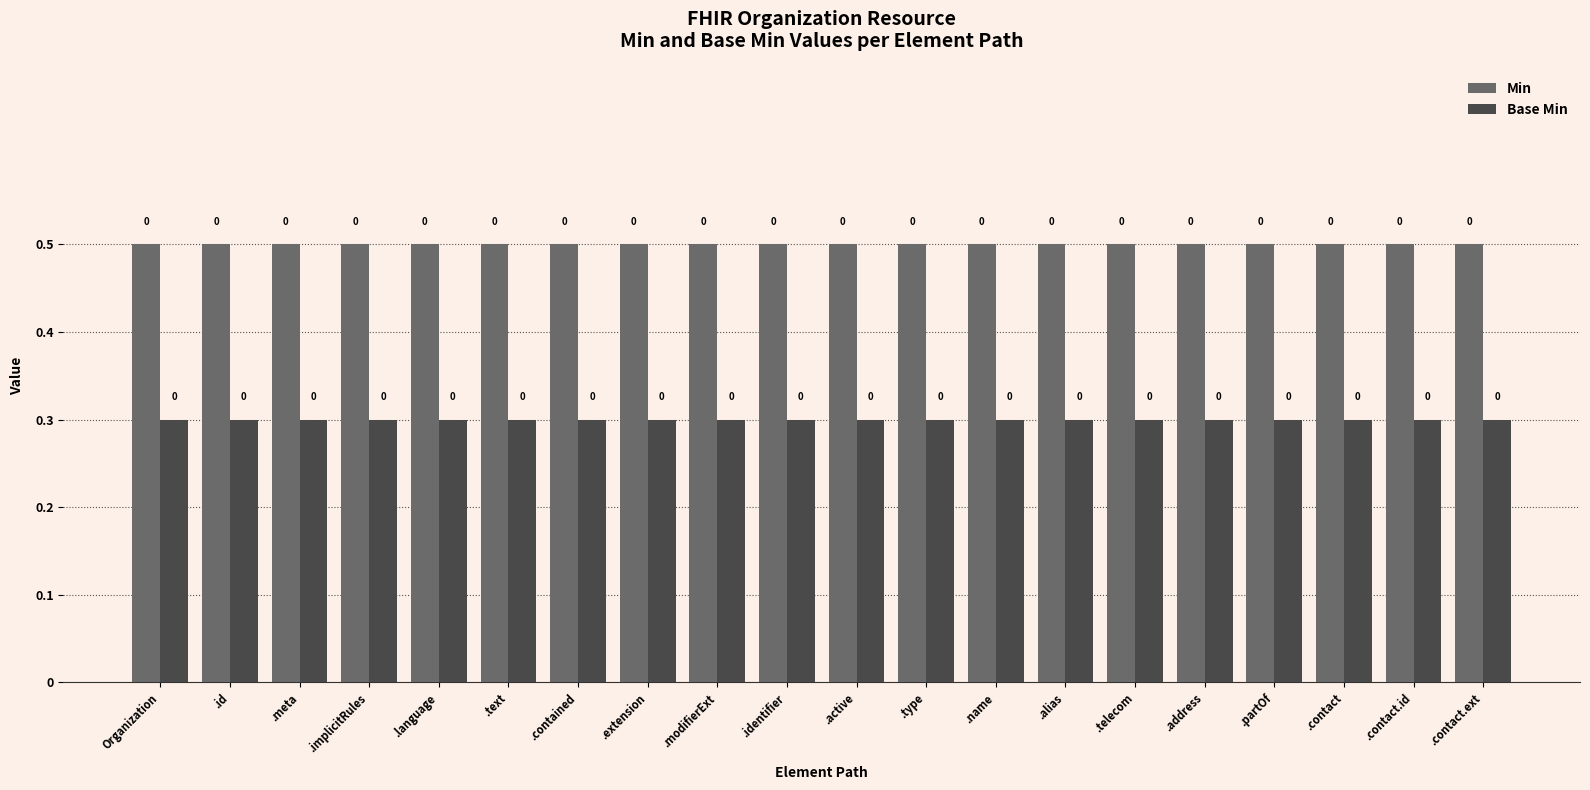

Reading right to left, extract all data points from this chart.

Min: 0.5	0.5	0.5	0.5	0.5	0.5	0.5	0.5	0.5	0.5	0.5	0.5	0.5	0.5	0.5	0.5	0.5	0.5	0.5	0.5
Base Min: 0.3	0.3	0.3	0.3	0.3	0.3	0.3	0.3	0.3	0.3	0.3	0.3	0.3	0.3	0.3	0.3	0.3	0.3	0.3	0.3